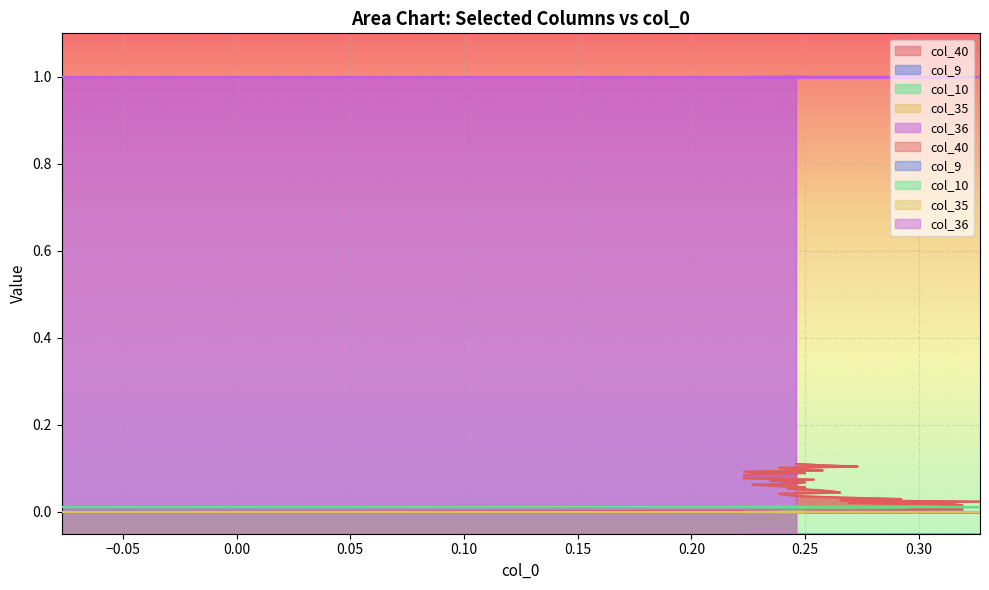

True or false: col_36 and col_9 cross at least once.

False